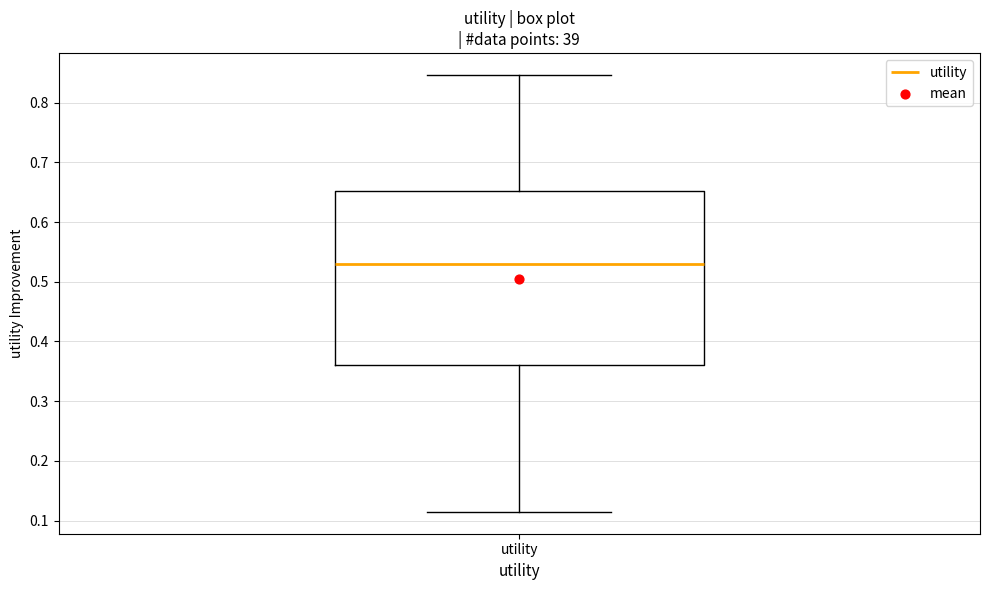

Read this box plot against the y-axis: the position of the median line, the range covered by the box, and the ends of both whiskers. The values are not printed on the chart, so give them approximately, as read against the axis.

median 0.53, box 0.36 to 0.65, whiskers 0.11 to 0.85